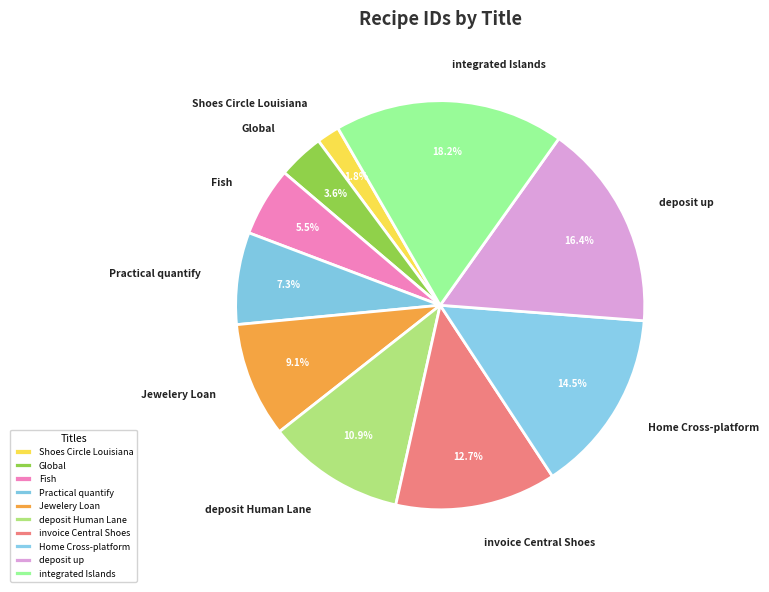

What is the ratio of the value at Practical quantify to the value at deposit Human Lane?

0.7